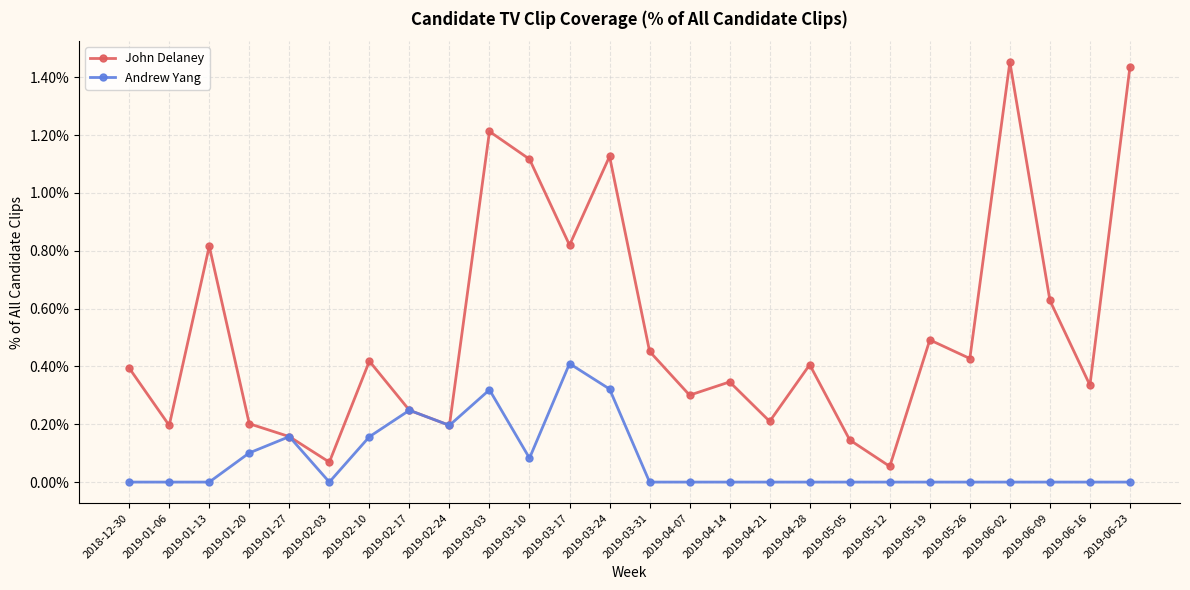

What position from the left is 2019-05-05?

19